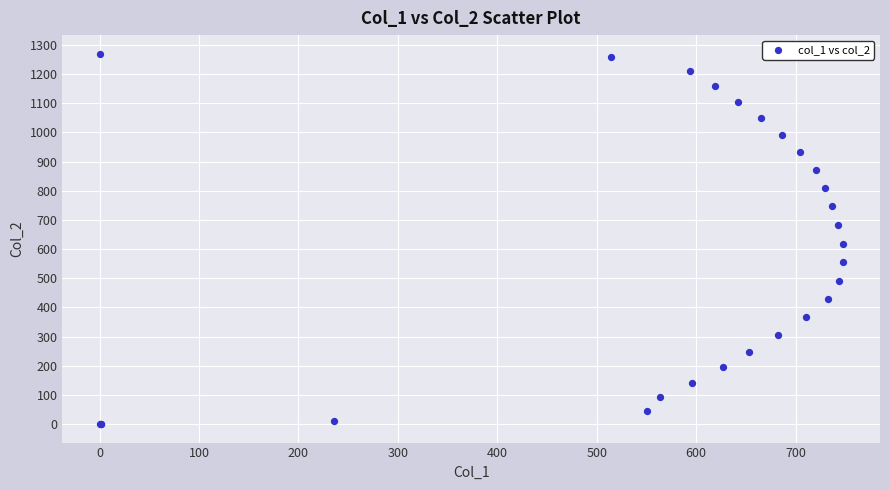

What Y value in the scatter plot is closest to 635?

619.0